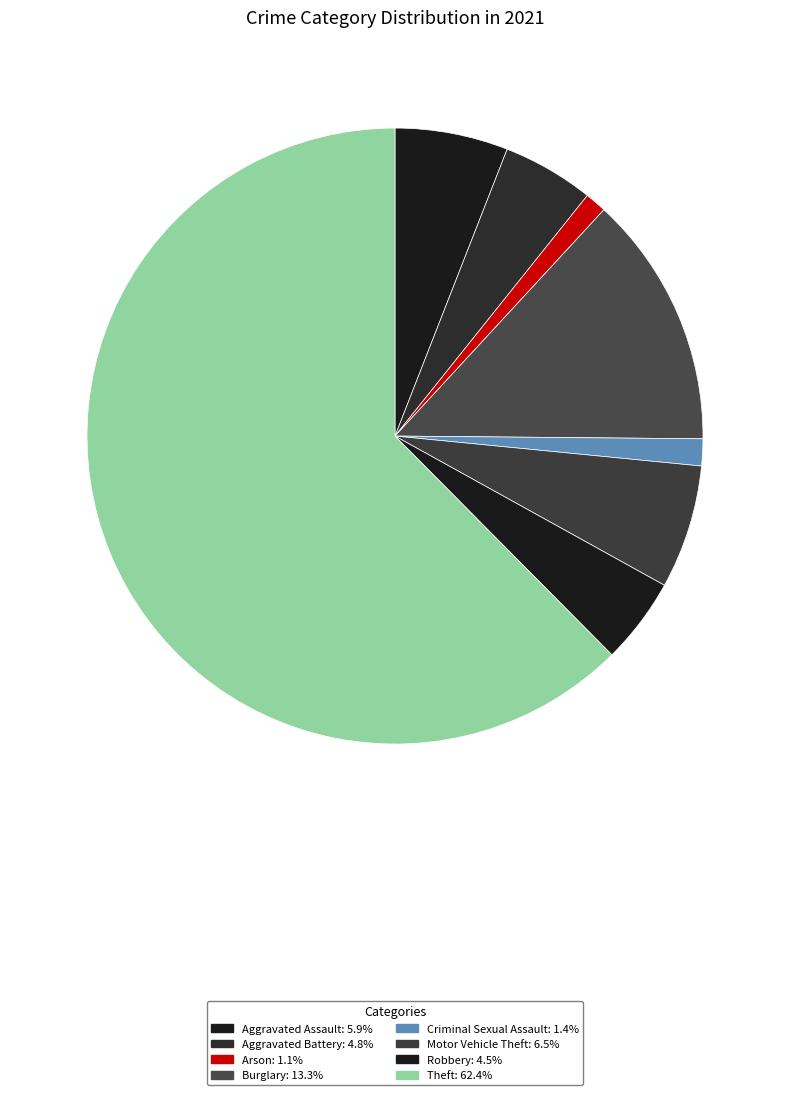

Combined, do Arson and Criminal Sexual Assault account for over 50%?

No